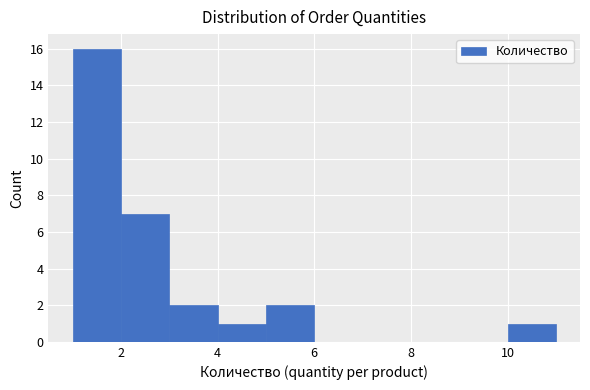

How tall is the bar that spans 10 to 11 on the x-axis? The values are not printed on the chart, so give them approximately, as read against the axis.

1